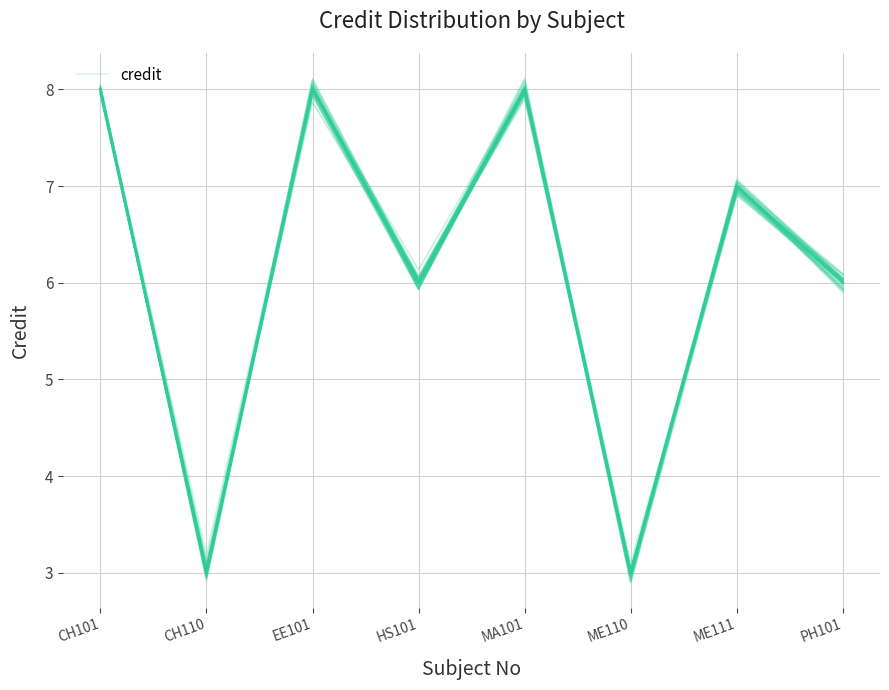

True or false: the data shows 8 at HS101.

False